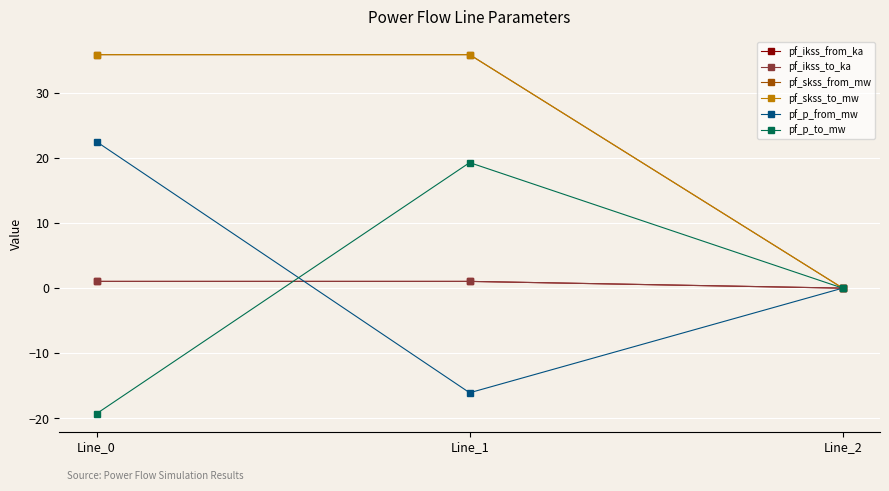

What is the total value across all series at Line_1?

77.0